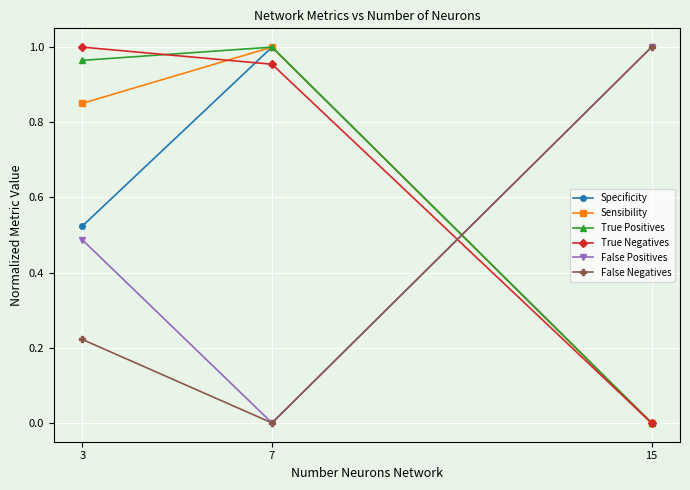

How many data points does each series have?

3